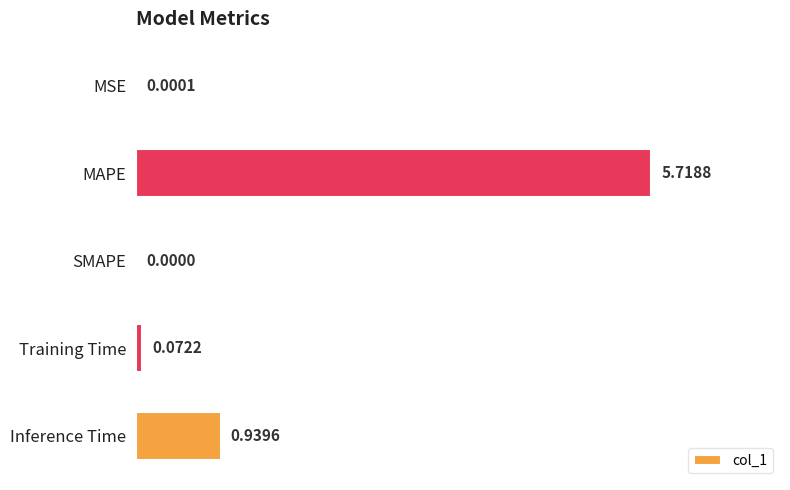

How many categories are shown in the chart?

5